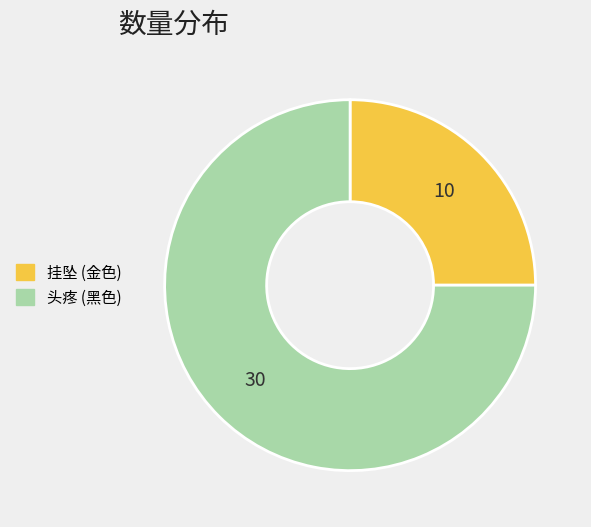

Rank the categories by value from highest to lowest.

头疼 (黑色), 挂坠 (金色)